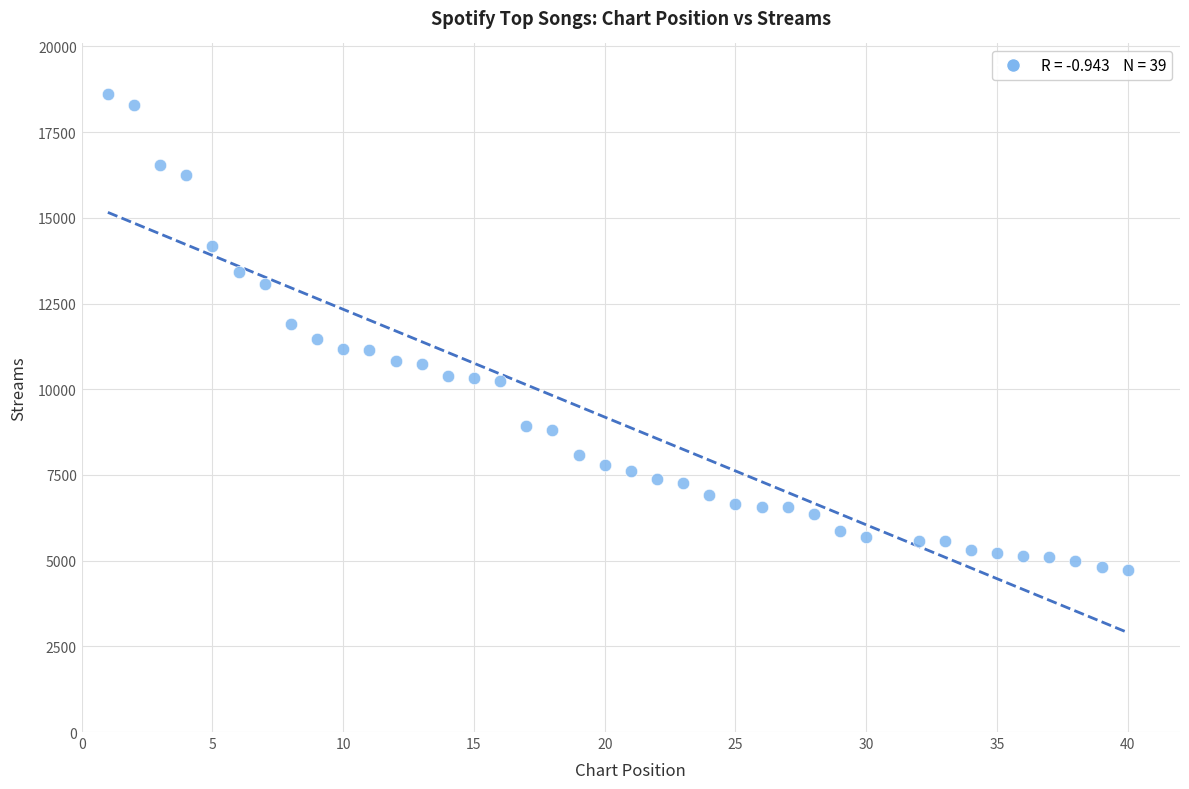

What is the range of X values (max minus min)?

39